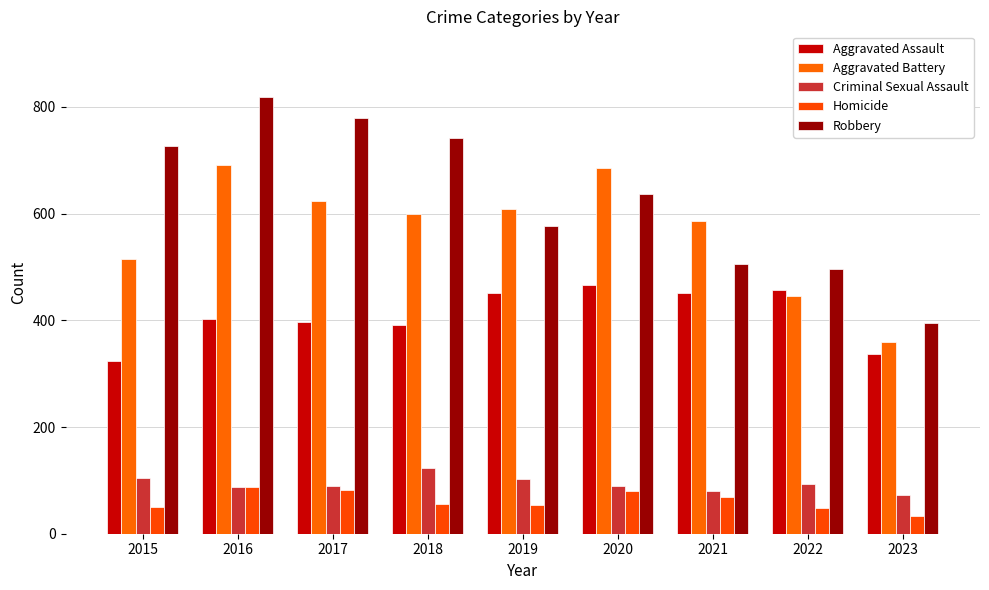

How many categories are shown in the chart?

9